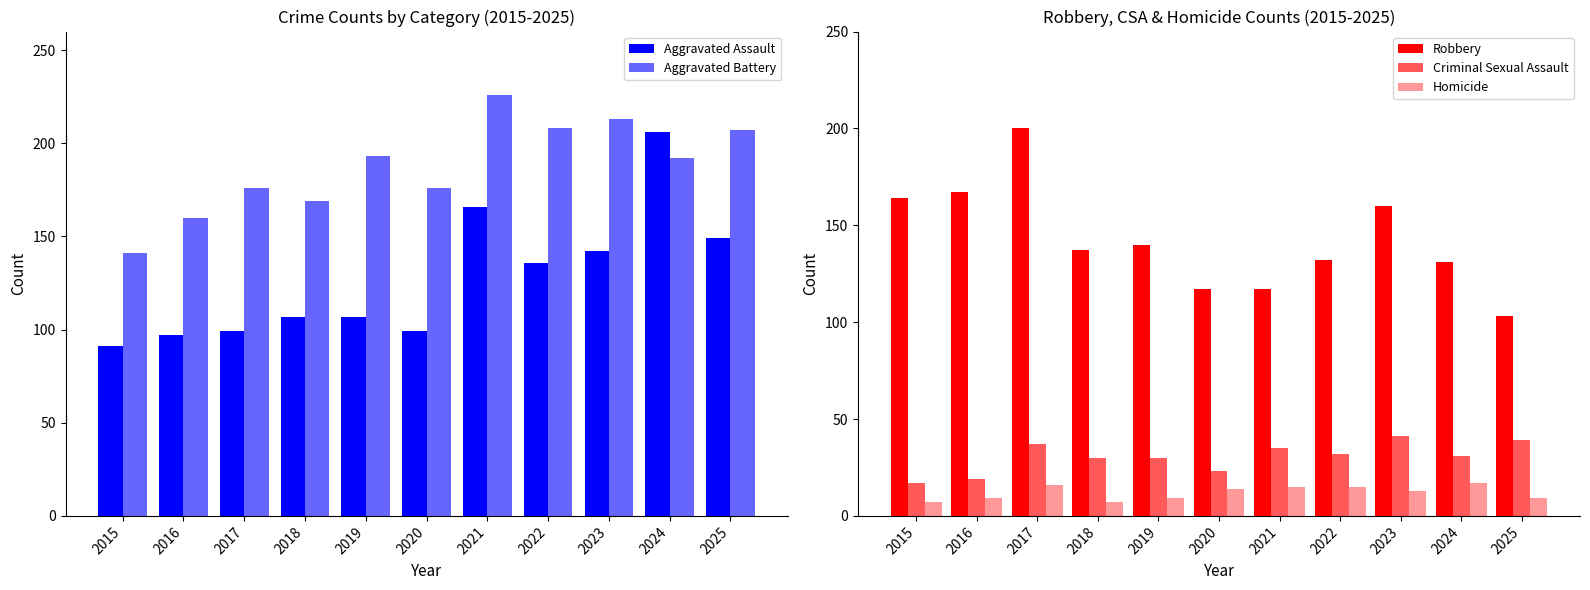

Reading left to right, what are all the values shown in this chart?

Aggravated Assault: 2015=91	2016=97	2017=99	2018=107	2019=107	2020=99	2021=166	2022=136	2023=142	2024=206	2025=149
Aggravated Battery: 2015=141	2016=160	2017=176	2018=169	2019=193	2020=176	2021=226	2022=208	2023=213	2024=192	2025=207
Robbery: 2015=164	2016=167	2017=200	2018=137	2019=140	2020=117	2021=117	2022=132	2023=160	2024=131	2025=103
Criminal Sexual Assault: 2015=17	2016=19	2017=37	2018=30	2019=30	2020=23	2021=35	2022=32	2023=41	2024=31	2025=39
Homicide: 2015=7	2016=9	2017=16	2018=7	2019=9	2020=14	2021=15	2022=15	2023=13	2024=17	2025=9